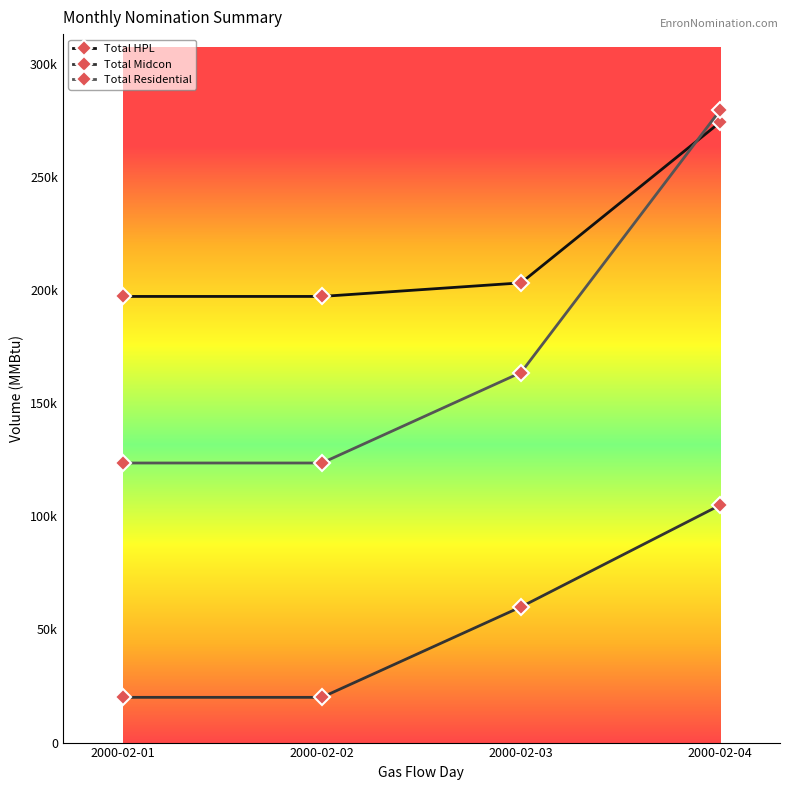

What are all the series names shown in the legend?

Total HPL, Total Midcon, Total Residential